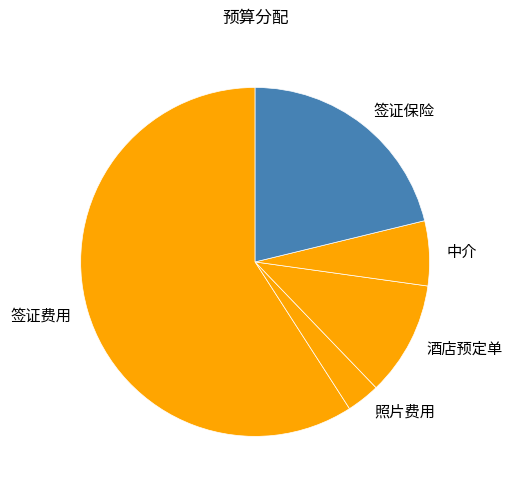

What is the smallest slice in the pie chart?

照片费用